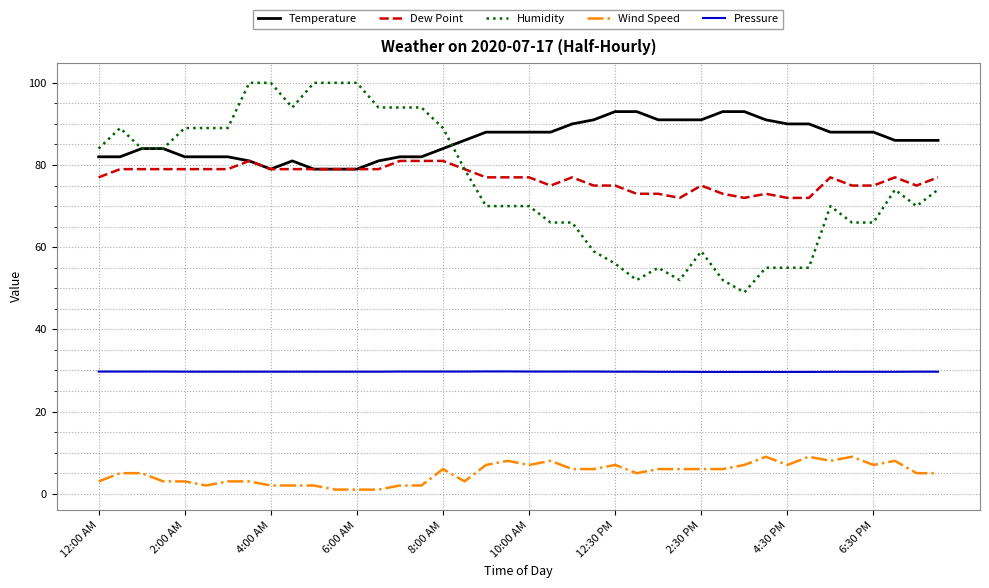

At how many categories does at least one series exceed 41?

40